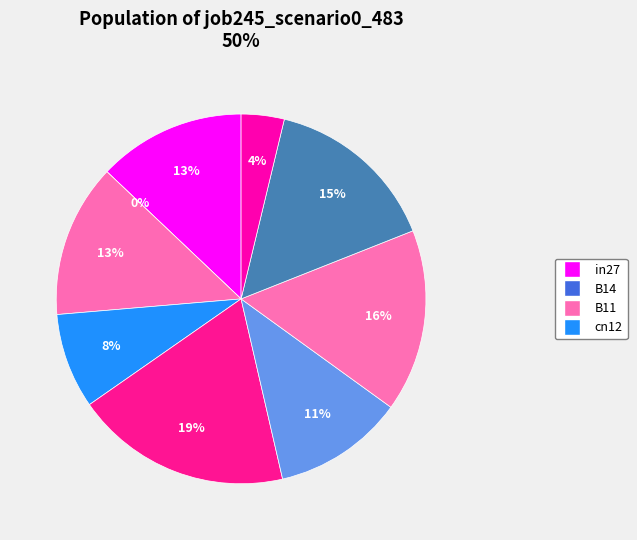

Does os4 represent more than half of the total?

No